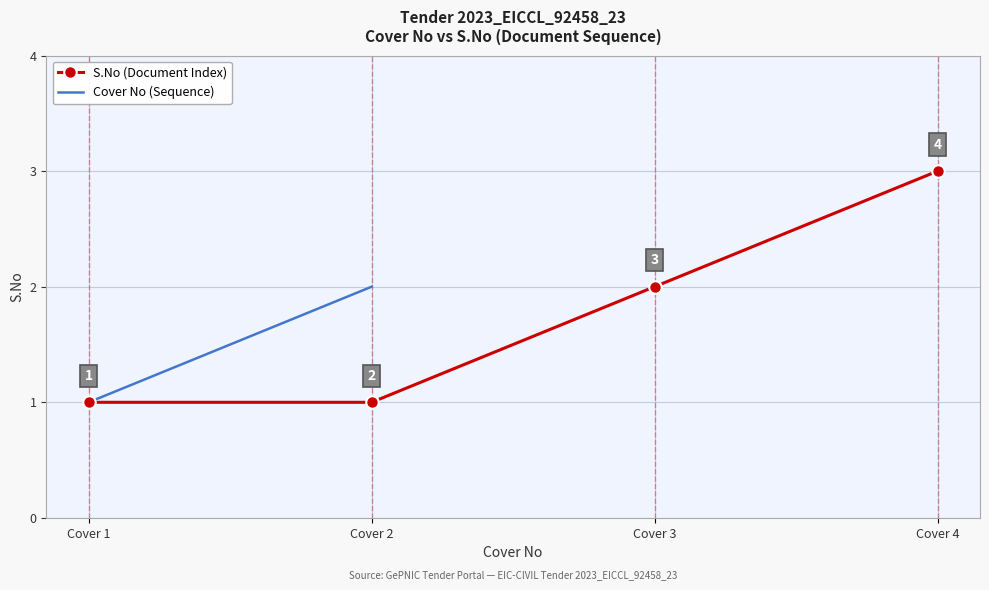

What is the average value?

2